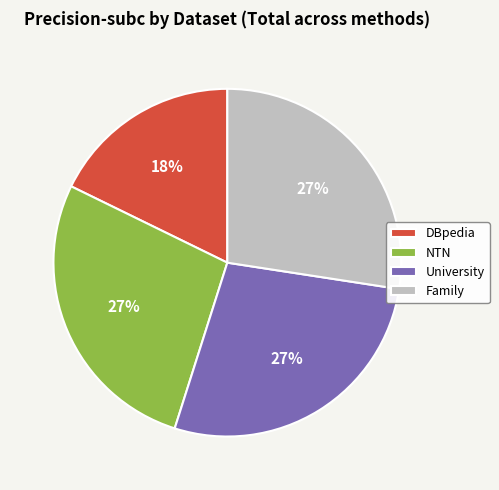

Between Family and DBpedia, which is larger?

Family